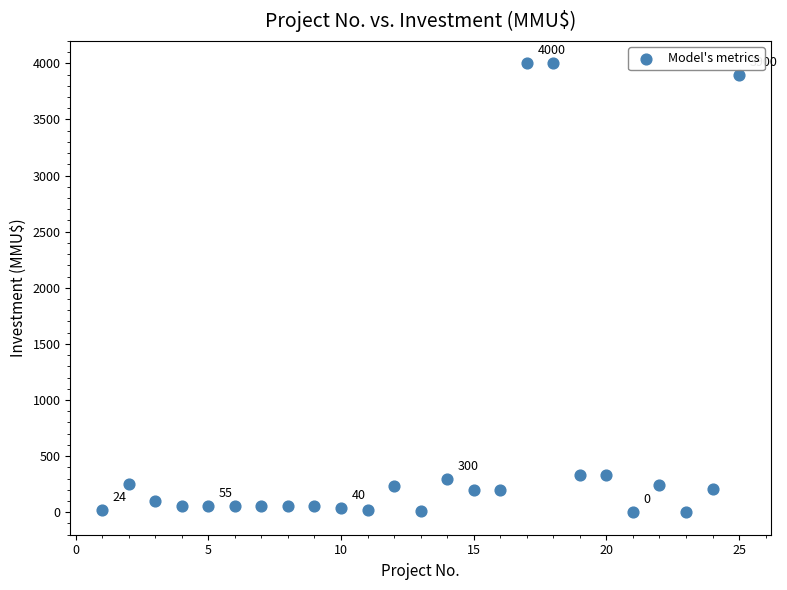

What is the range of X values (max minus min)?

24